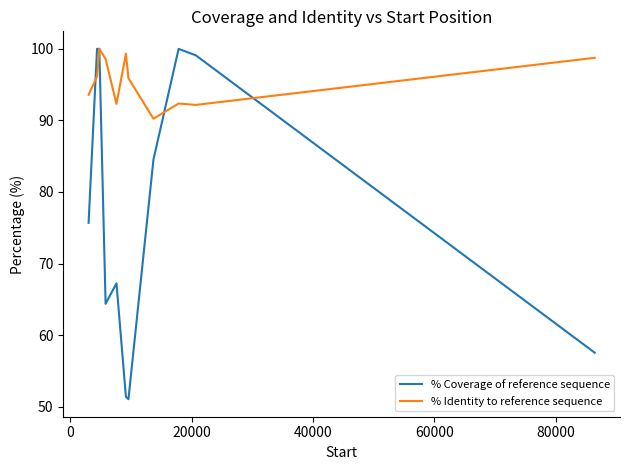

How many lines are shown in the chart?

2